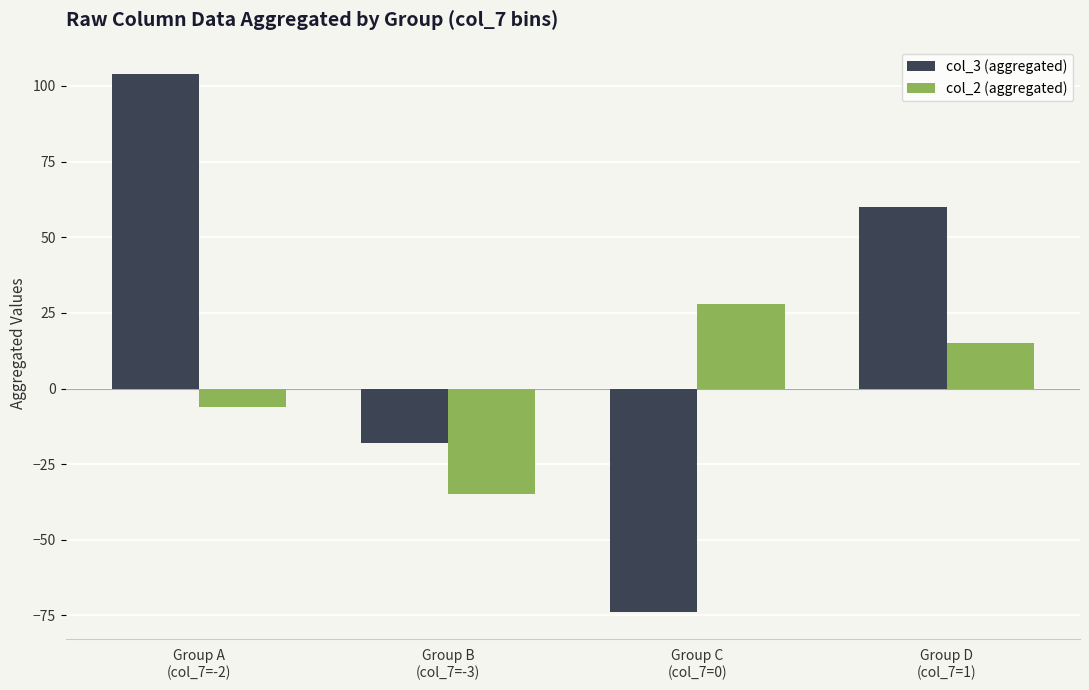

Rank the categories by col_3 (aggregated) value from lowest to highest.

Group C
(col_7=0), Group B
(col_7=-3), Group D
(col_7=1), Group A
(col_7=-2)